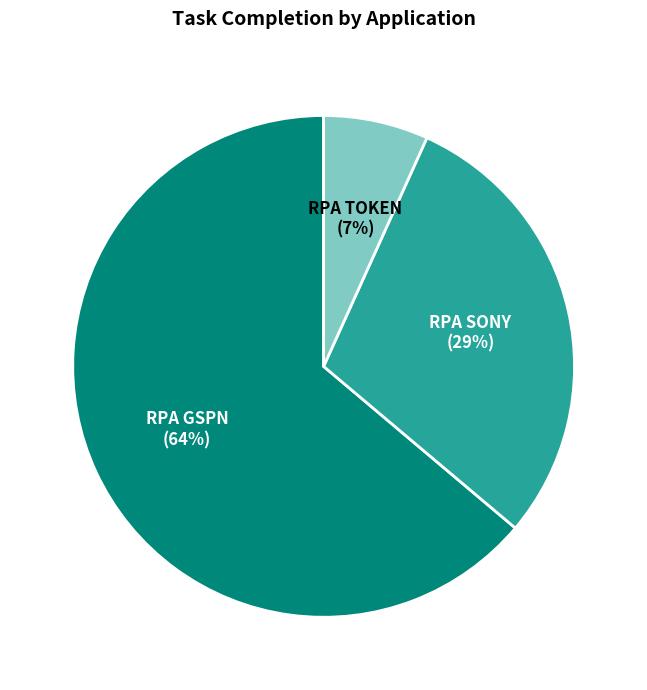

How many segments does this pie chart have?

3